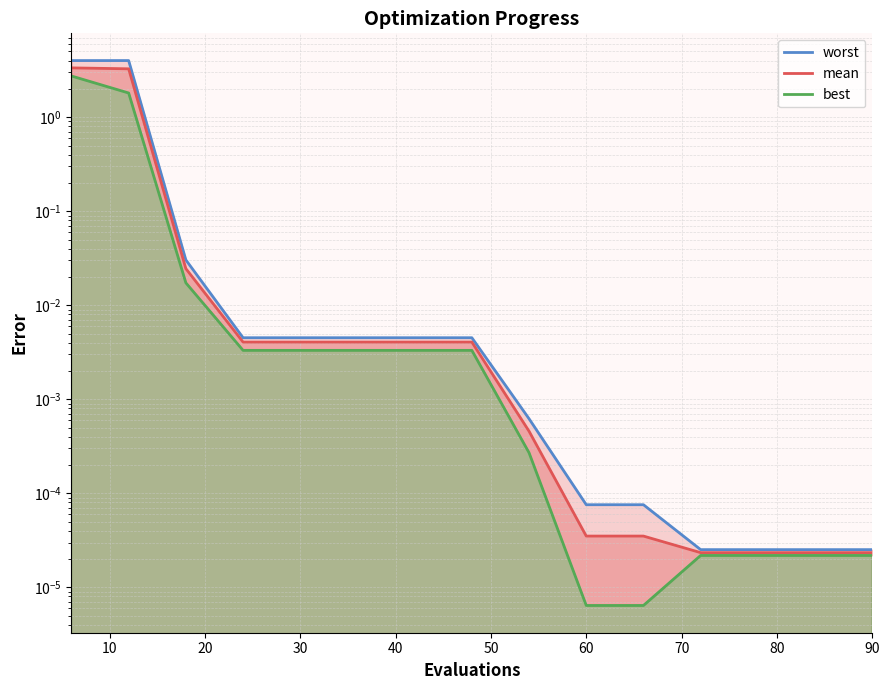

What is the average value of the best series?

0.3